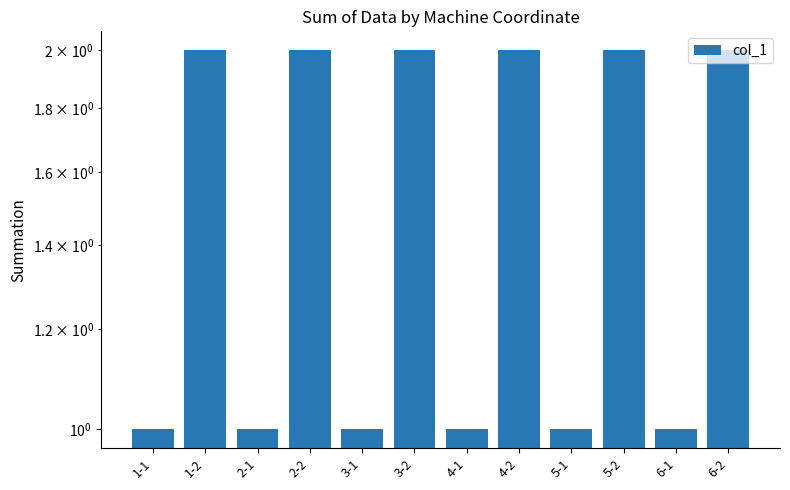

How many categories are shown in the chart?

12